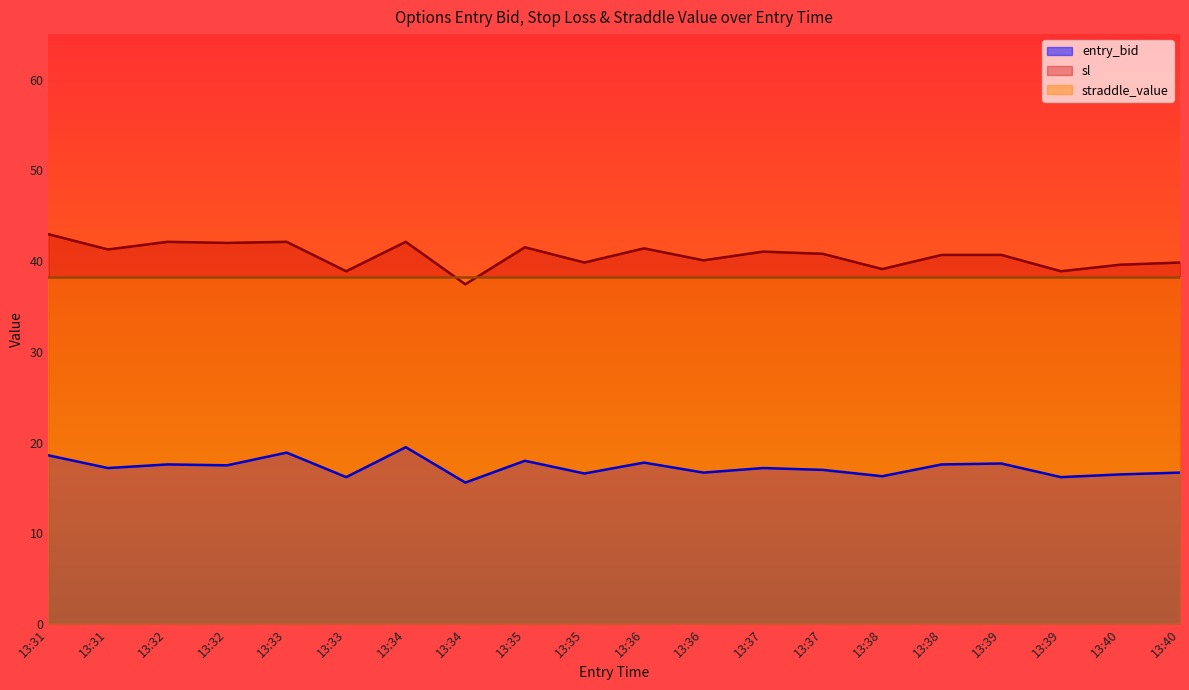

At which label does entry_bid reach its minimum?

13:34